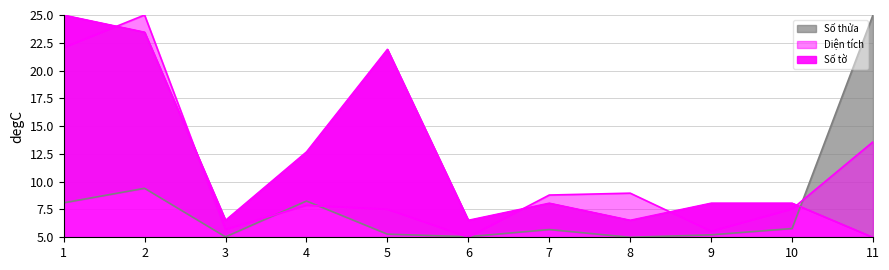

True or false: Số tờ and Diện tích cross at least once.

True